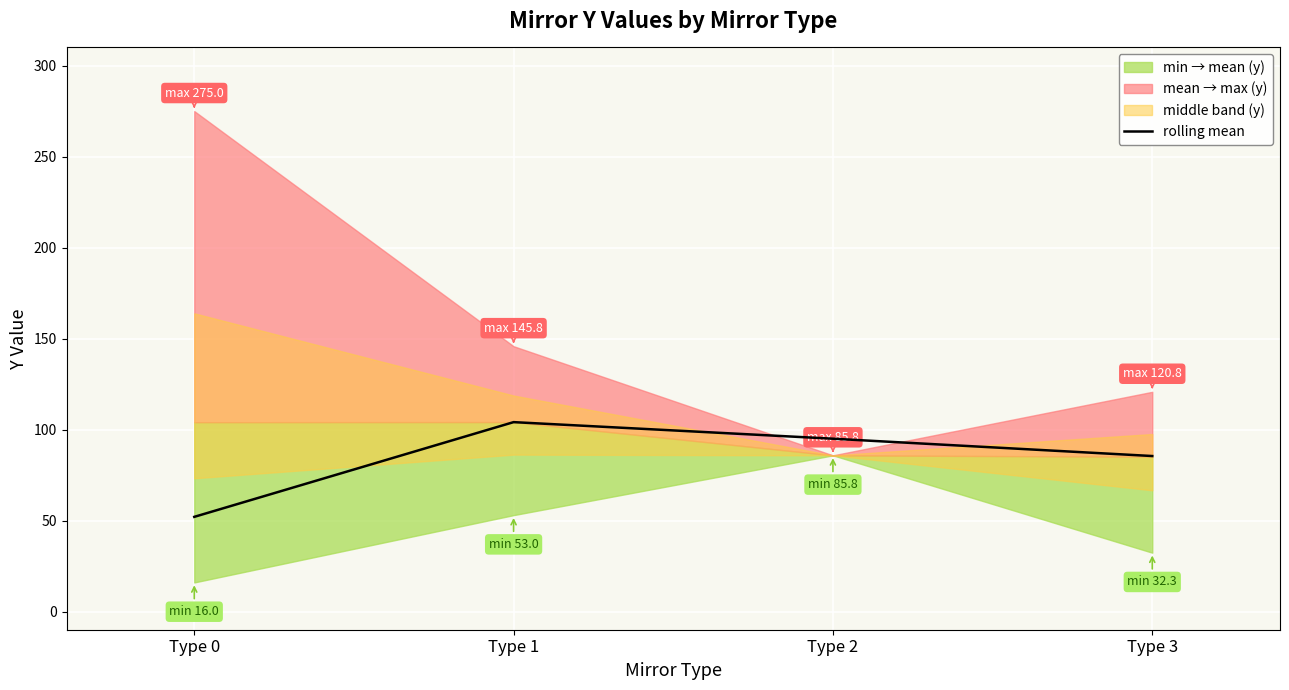

How many lines are shown in the chart?

1